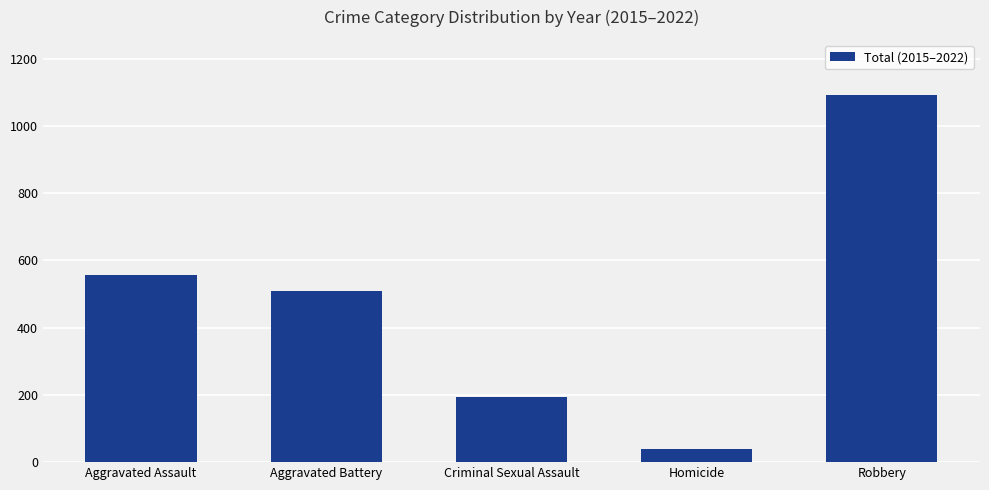

What position from the left is Aggravated Assault?

1